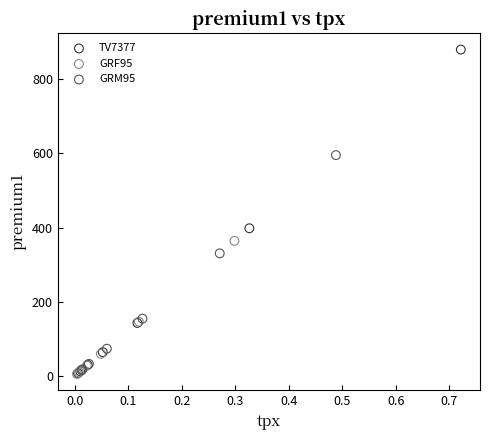

Which series has the largest Y range (max minus min)?

TV7377